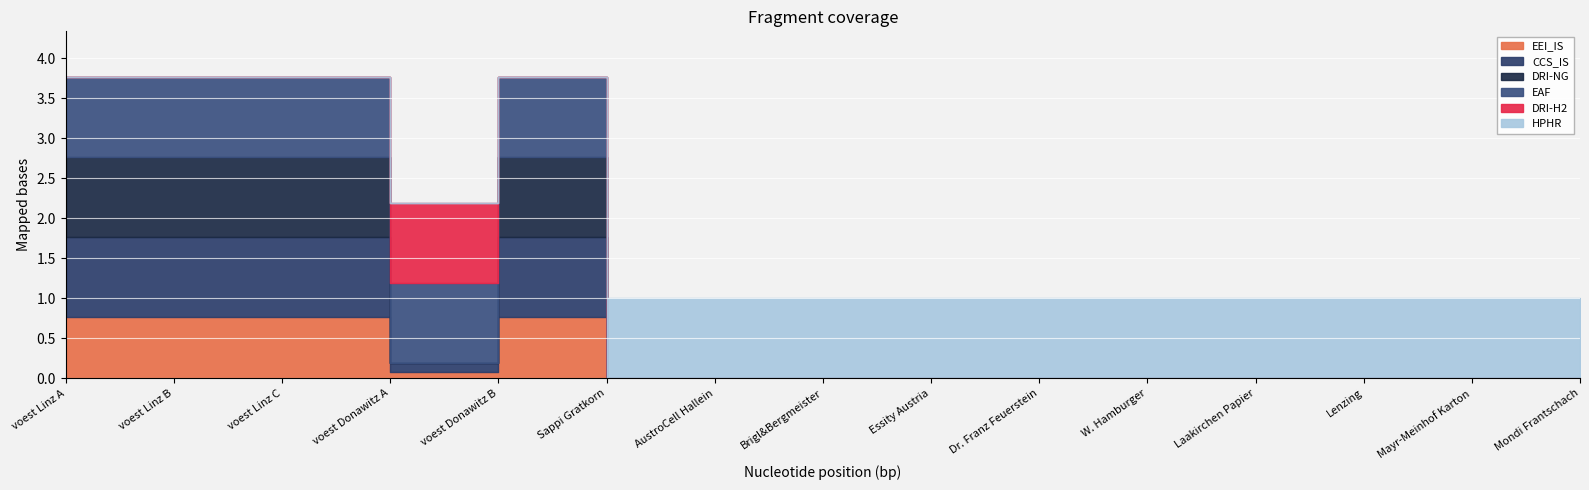

What is the difference between the maximum and minimum values in the DRI-NG series?

1.0